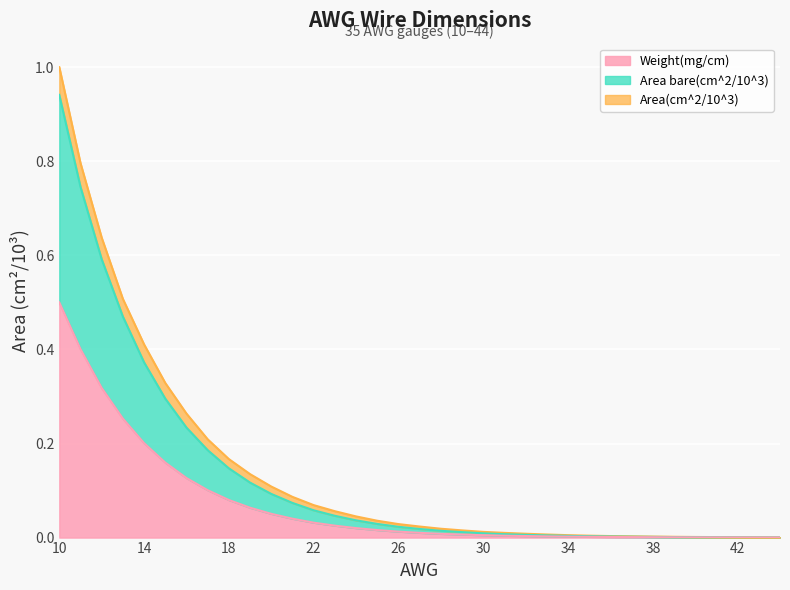

The Area bare(cm^2/10^3) series shows 0.0 at 35. True or false?

True